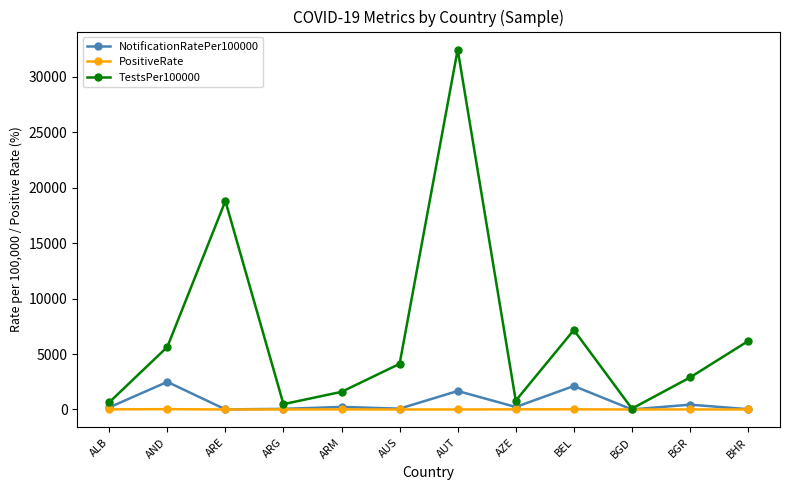

Between AUT and BGD, which series saw the biggest shift?

TestsPer100000